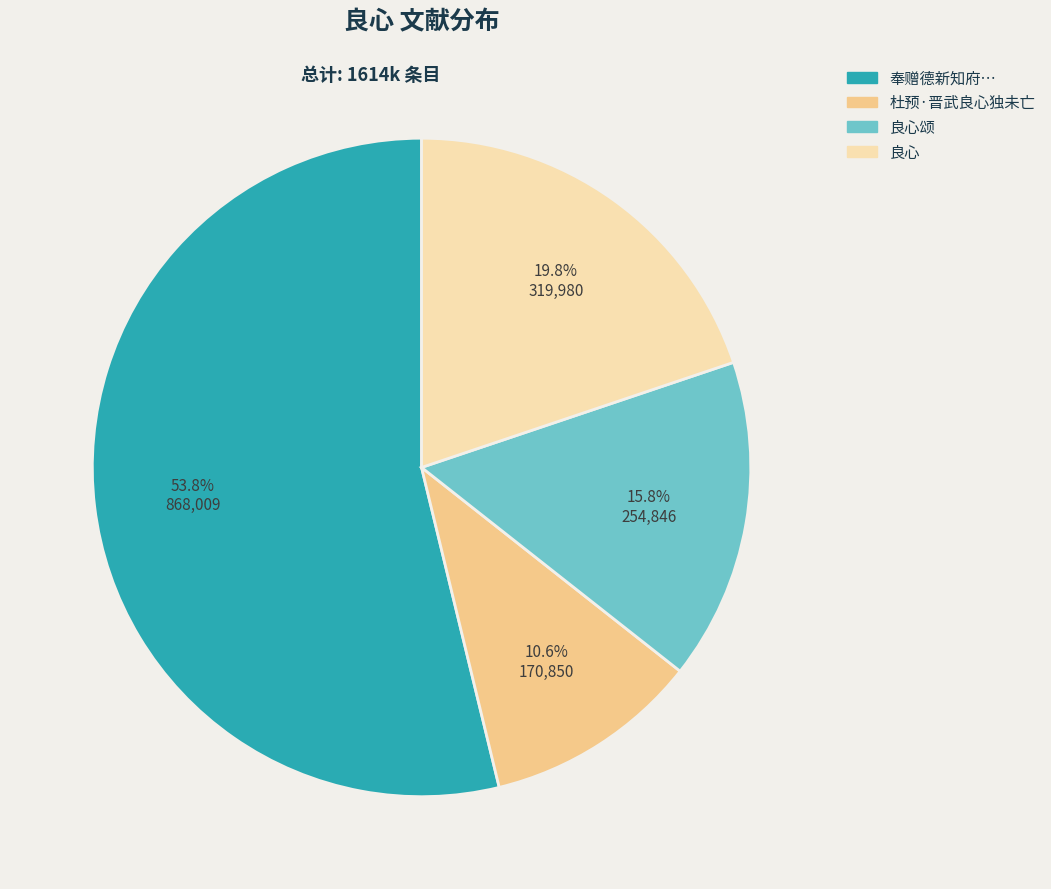

Rank the categories by value from lowest to highest.

杜预·晋武良心独未亡, 良心颂, 良心, 奉赠德新知府…